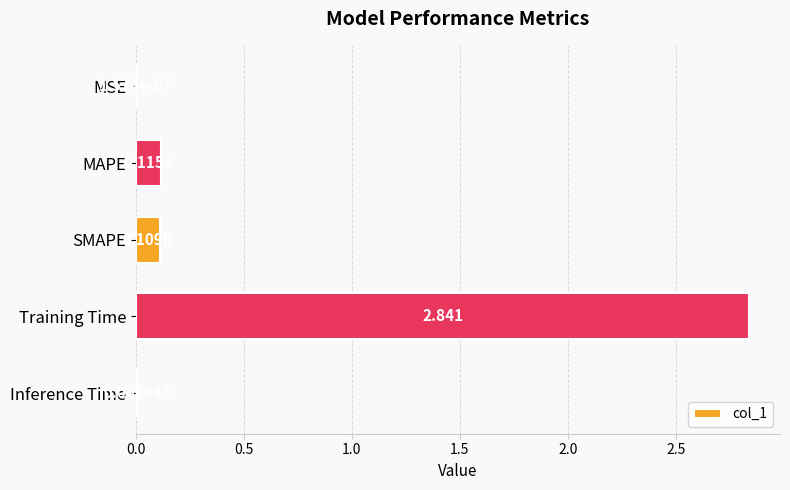

At which label is the value closest to 1?

MAPE